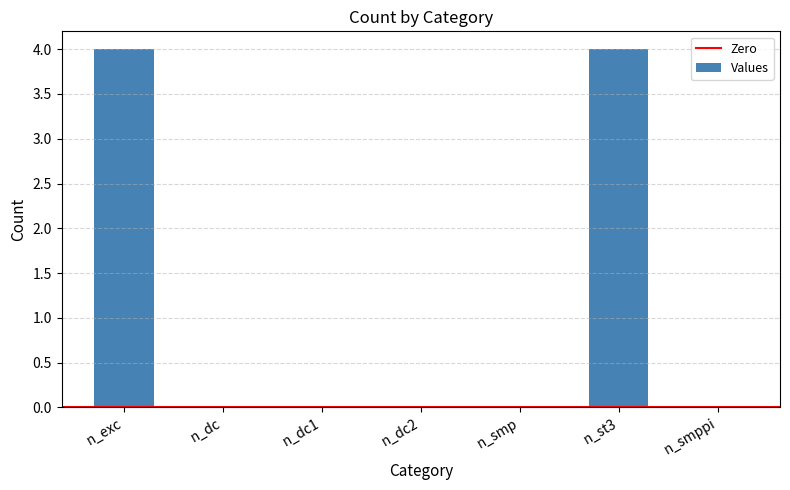

The chart shows a value of 0 at n_smp. True or false?

True